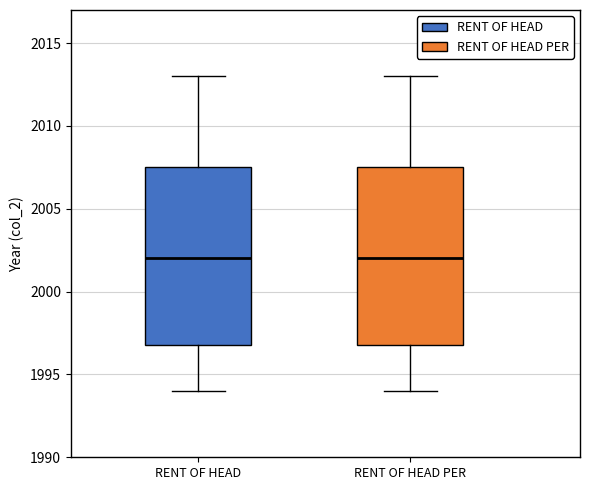

Where does the lower whisker of the box for RENT OF HEAD end on the y-axis? The values are not printed on the chart, so give them approximately, as read against the axis.

1994.0